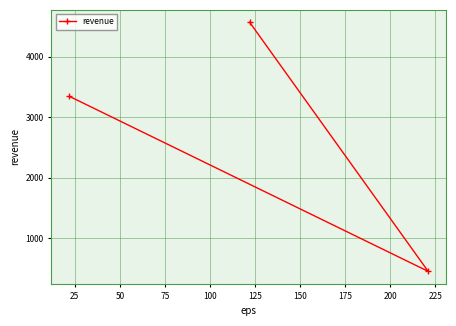

What is the smallest value displayed?

453